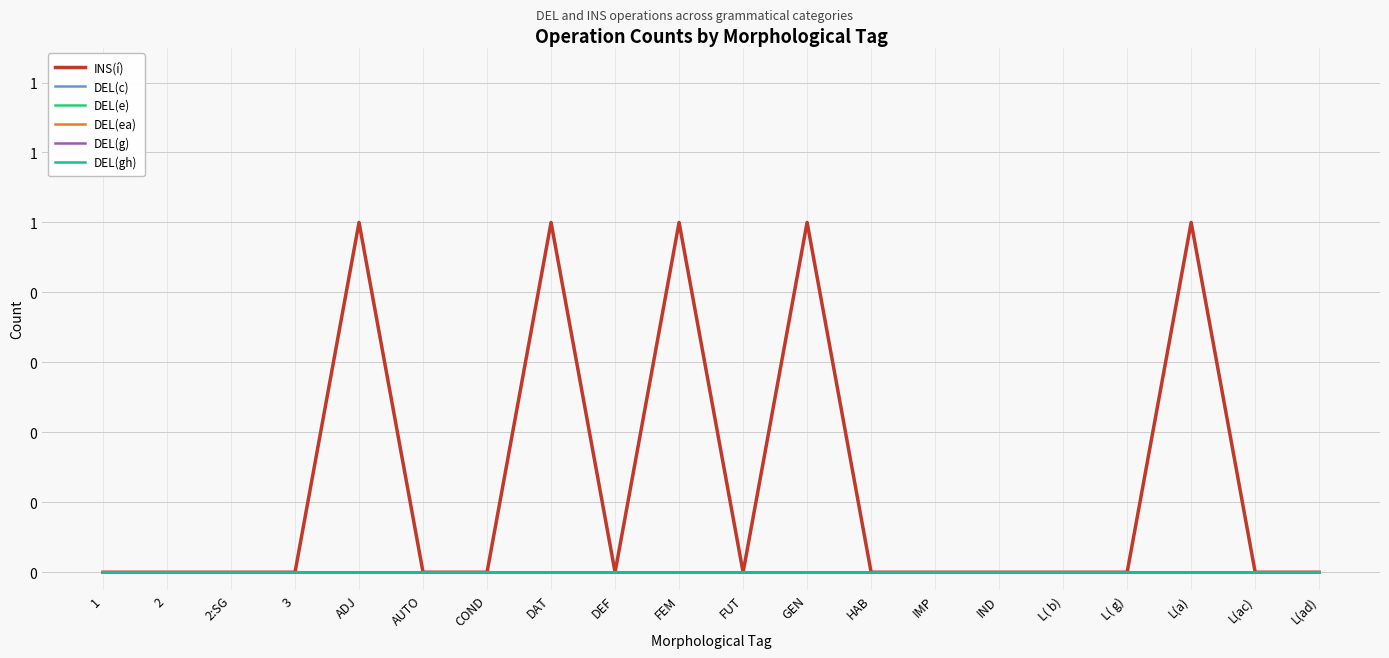

Does the chart display data point markers on the line(s)?

No